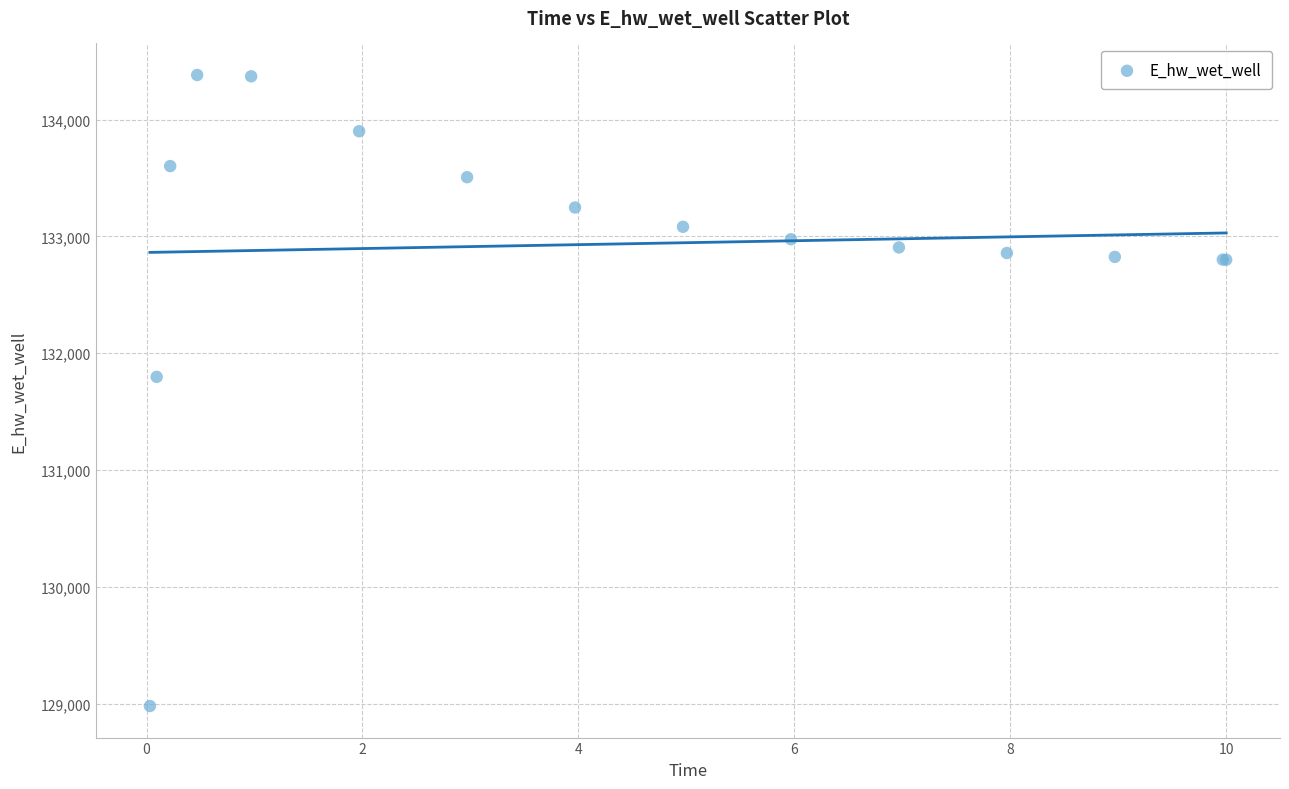

What Y value in the scatter plot is closest to 131680?

131797.5